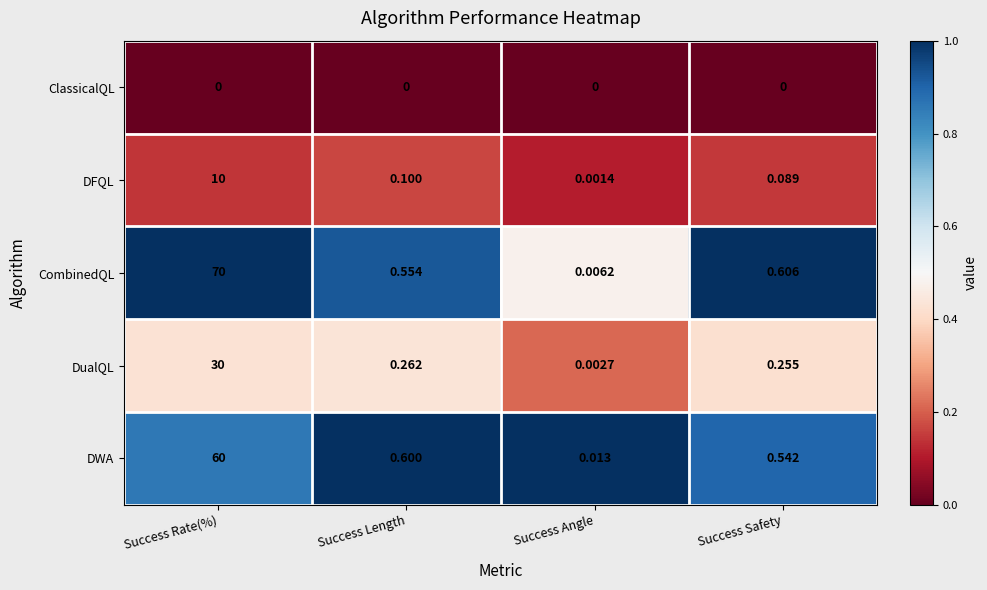

Which series has the largest total across all categories?

CombinedQL